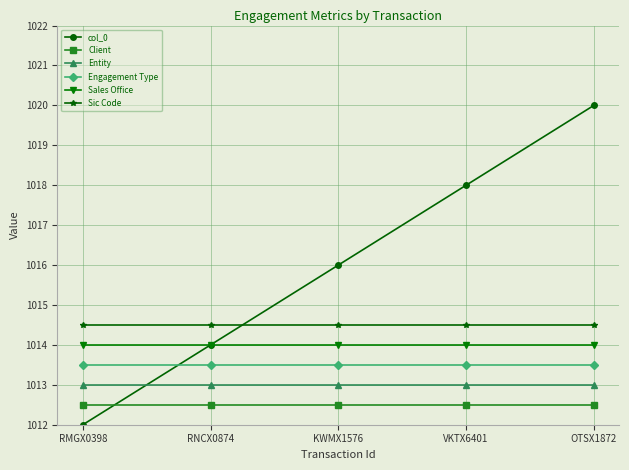

Read the Sic Code value at RNCX0874.

1014.5